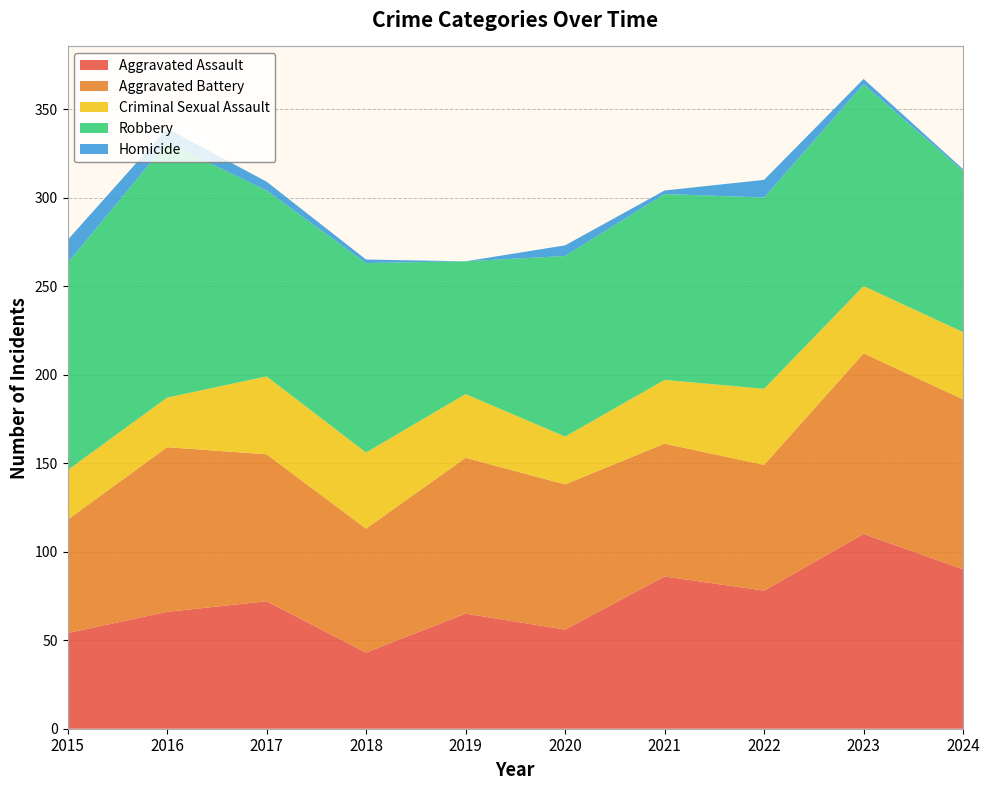

Reading left to right, list all the values displayed in this chart.

Aggravated Assault: 2015=54	2016=66	2017=72	2018=43	2019=65	2020=56	2021=86	2022=78	2023=110	2024=90
Aggravated Battery: 2015=64	2016=93	2017=83	2018=70	2019=88	2020=82	2021=75	2022=71	2023=102	2024=96
Criminal Sexual Assault: 2015=28	2016=28	2017=44	2018=43	2019=36	2020=27	2021=36	2022=43	2023=38	2024=38
Robbery: 2015=117	2016=144	2017=105	2018=107	2019=75	2020=102	2021=105	2022=108	2023=114	2024=91
Homicide: 2015=13	2016=8	2017=5	2018=2	2019=0	2020=6	2021=2	2022=10	2023=3	2024=1